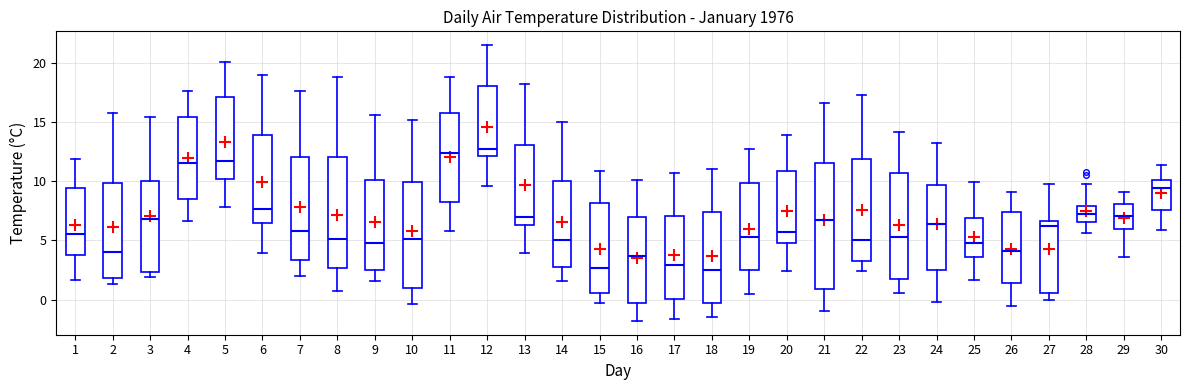

Reading left to right, transcribe this box plot: for each box, give where its median line is, the range the box spans, and where its two whiskers end, as read against the y-axis. The values are not printed on the chart, so give them approximately, as read against the axis.

1: median 5.5, box 4.0 to 9.5, whiskers 1.5 to 12.0
2: median 4.0, box 2.0 to 10.0, whiskers 1.5 to 16.0
3: median 7.0, box 2.5 to 10.0, whiskers 2.0 to 15.5
4: median 11.5, box 8.5 to 15.5, whiskers 6.5 to 17.5
5: median 11.5, box 10.0 to 17.0, whiskers 8.0 to 20.0
6: median 7.5, box 6.5 to 14.0, whiskers 4.0 to 19.0
7: median 6.0, box 3.5 to 12.0, whiskers 2.0 to 17.5
8: median 5.0, box 2.5 to 12.0, whiskers 0.5 to 19.0
9: median 5.0, box 2.5 to 10.0, whiskers 1.5 to 15.5
10: median 5.0, box 1.0 to 10.0, whiskers -0.5 to 15.0
11: median 12.5, box 8.5 to 16.0, whiskers 6.0 to 19.0
12: median 12.5, box 12.0 to 18.0, whiskers 9.5 to 21.5
13: median 7.0, box 6.5 to 13.0, whiskers 4.0 to 18.0
14: median 5.0, box 2.5 to 10.0, whiskers 1.5 to 15.0
15: median 2.5, box 0.5 to 8.0, whiskers -0.5 to 11.0
16: median 3.5, box -0.5 to 7.0, whiskers -2.0 to 10.0
17: median 3.0, box 0.0 to 7.0, whiskers -1.5 to 10.5
18: median 2.5, box 0.0 to 7.5, whiskers -1.5 to 11.0
19: median 5.5, box 2.5 to 10.0, whiskers 0.5 to 12.5
20: median 5.5, box 5.0 to 11.0, whiskers 2.5 to 14.0
21: median 6.5, box 1.0 to 11.5, whiskers -1.0 to 16.5
22: median 5.0, box 3.5 to 12.0, whiskers 2.5 to 17.5
23: median 5.5, box 1.5 to 10.5, whiskers 0.5 to 14.0
24: median 6.5, box 2.5 to 9.5, whiskers 0.0 to 13.0
25: median 5.0, box 3.5 to 7.0, whiskers 1.5 to 10.0
26: median 4.0, box 1.5 to 7.5, whiskers -0.5 to 9.0
27: median 6.5 (just below the box's upper edge), box 0.5 to 6.5, whiskers 0.0 to 10.0
28: median 7.0, box 6.5 to 8.0, whiskers 5.5 to 10.0
29: median 7.0, box 6.0 to 8.0, whiskers 3.5 to 9.0
30: median 9.5, box 7.5 to 10.0, whiskers 6.0 to 11.5